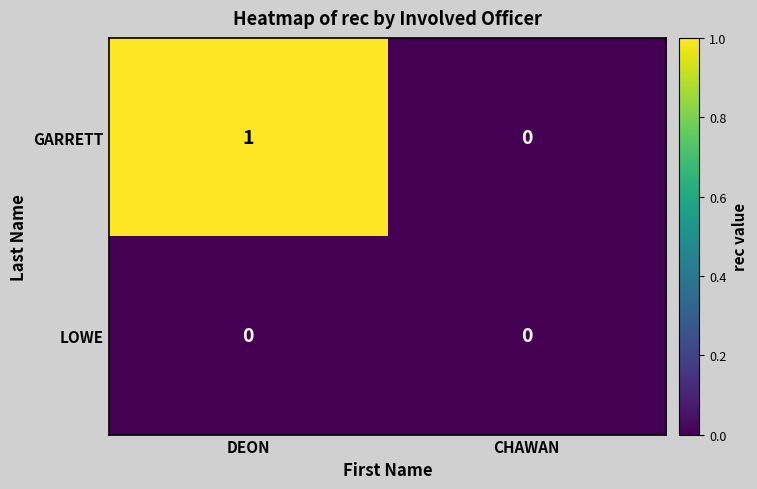

At which category is the sum across all series the highest?

DEON